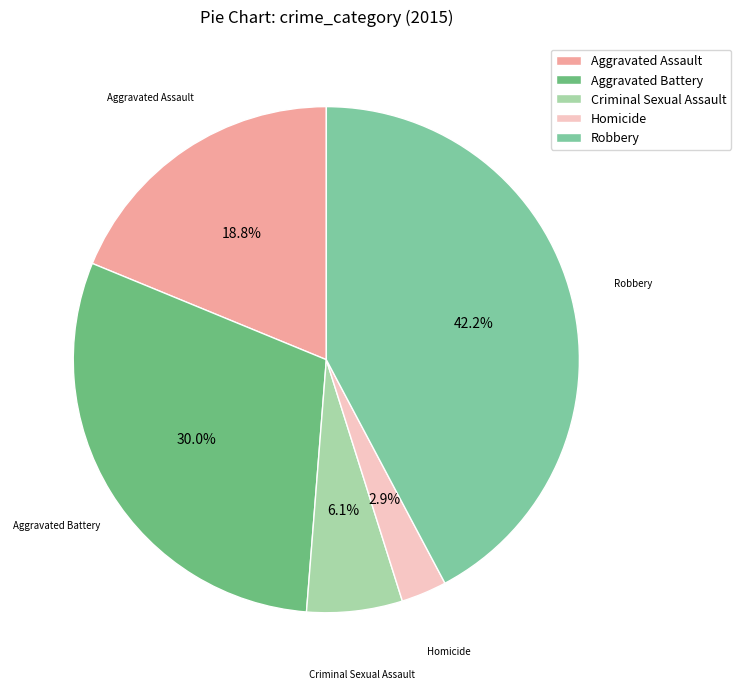

Is there a majority slice in this chart?

No